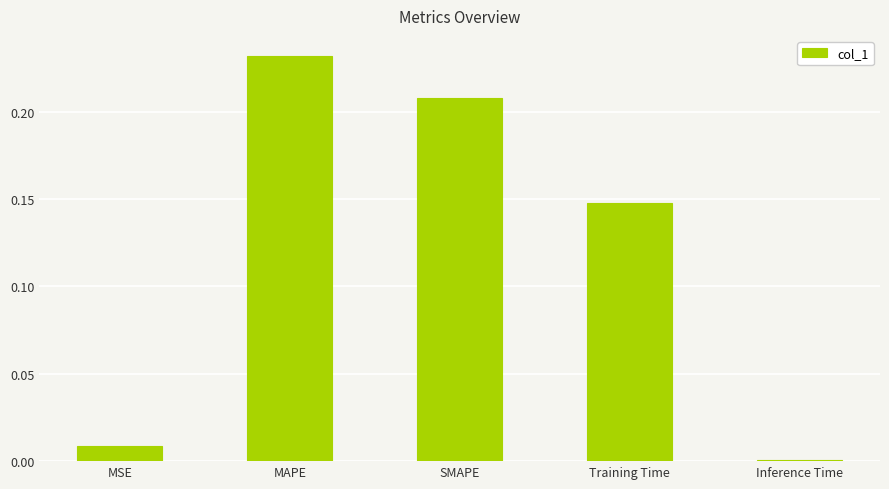

True or false: the data shows 0.2 at Training Time.

False